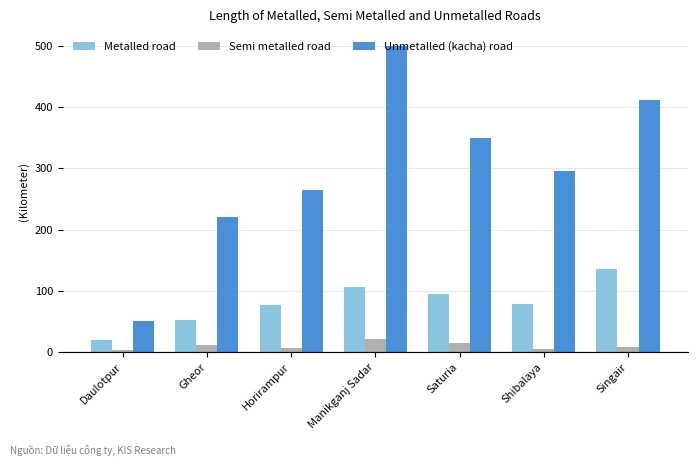

Where is Unmetalled (kacha) road nearest to the value 274?

Horirampur